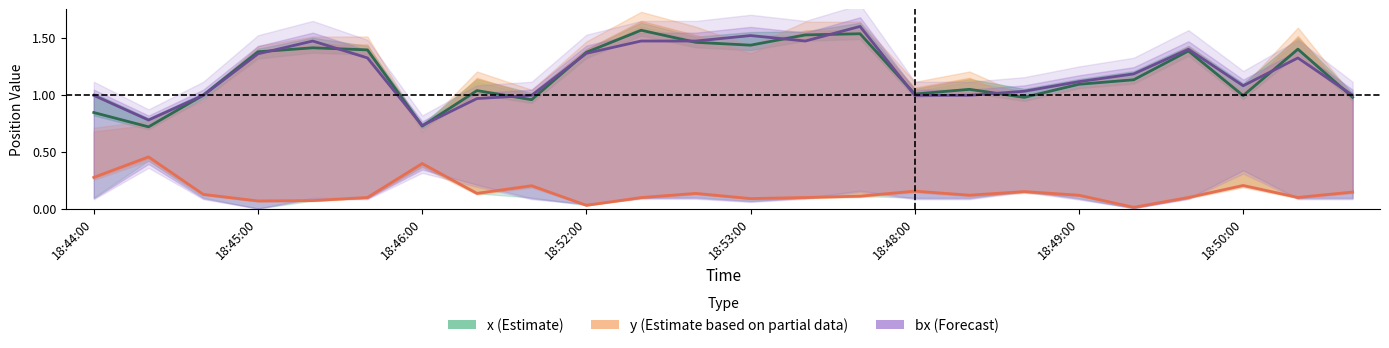

Read the x (Estimate) value at 23.

1.0